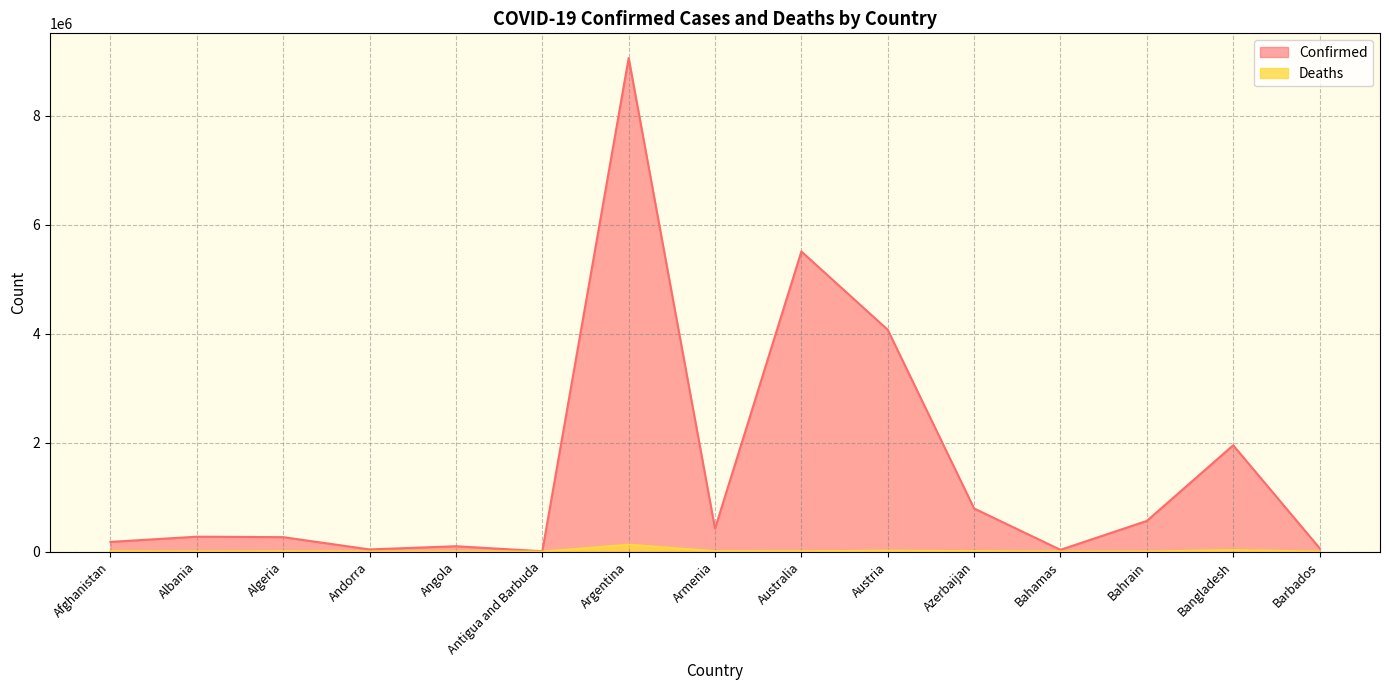

True or false: Deaths and Confirmed cross at least once.

False